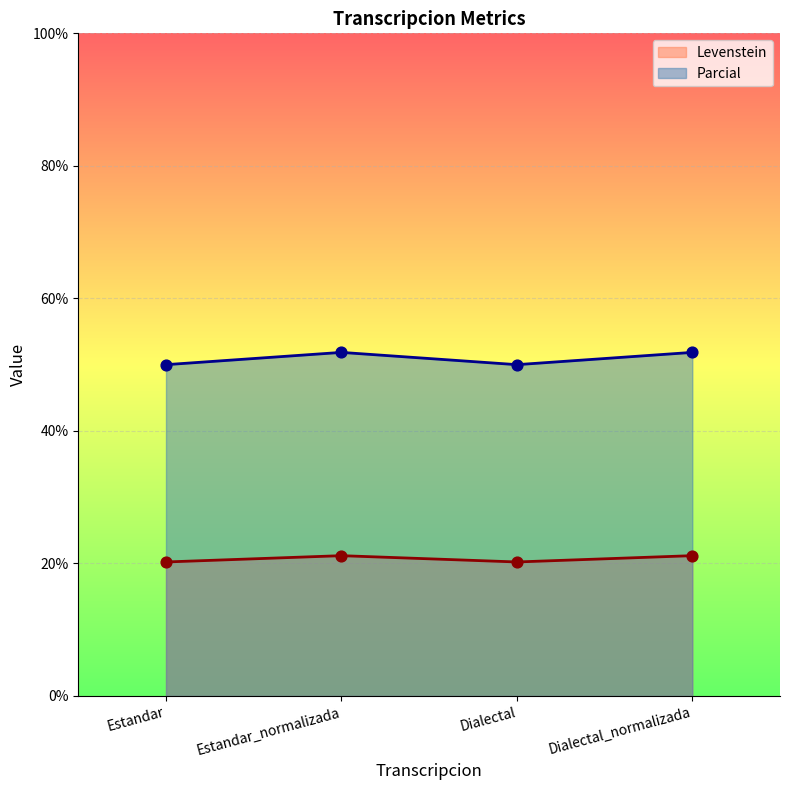

Which series reaches the maximum Y coordinate?

Parcial